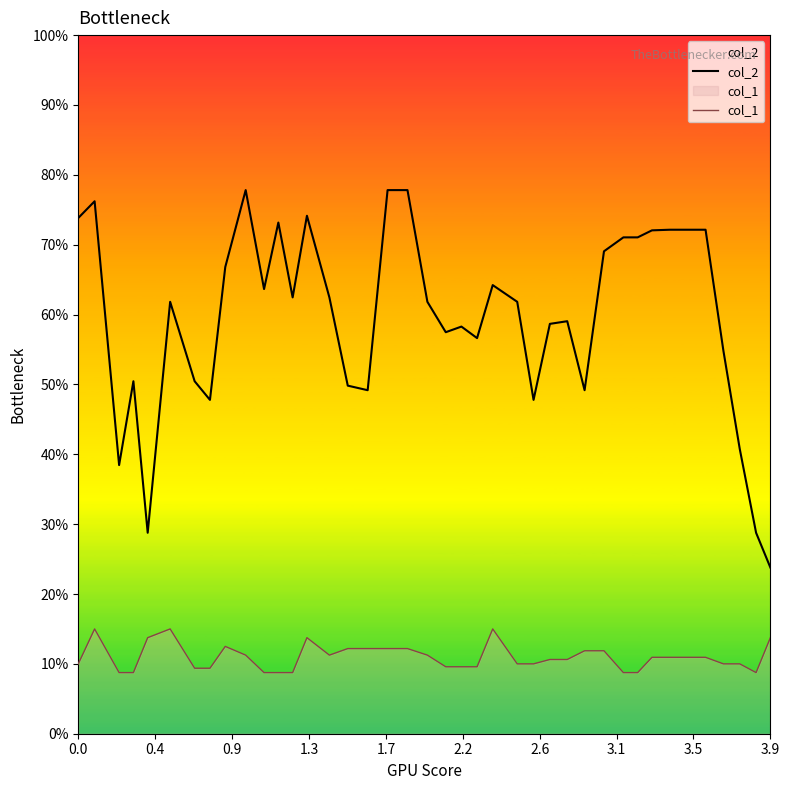

Reading left to right, extract all data points from this chart.

col_2: 73.8	76.2	38.5	50.5	28.8	61.8	50.5	47.8	66.8	77.8	63.6	73.2	62.5	74.1	62.5	49.8	49.2	77.8	77.8	61.8	57.5	58.3	56.6	64.2	61.8	47.8	58.7	59.0	49.2	69.1	71.0	71.0	72.1	72.1	72.1	72.1	54.8	40.8	28.8	23.8
col_1: 10.0	15.0	8.7	8.7	13.7	15.0	9.4	9.4	12.5	11.2	8.7	8.7	8.8	13.7	11.3	12.2	12.2	12.2	12.2	11.2	9.6	9.6	9.6	15.0	10.0	10.0	10.6	10.6	11.9	11.9	8.7	8.7	10.9	10.9	10.9	10.9	10.0	10.0	8.7	13.7